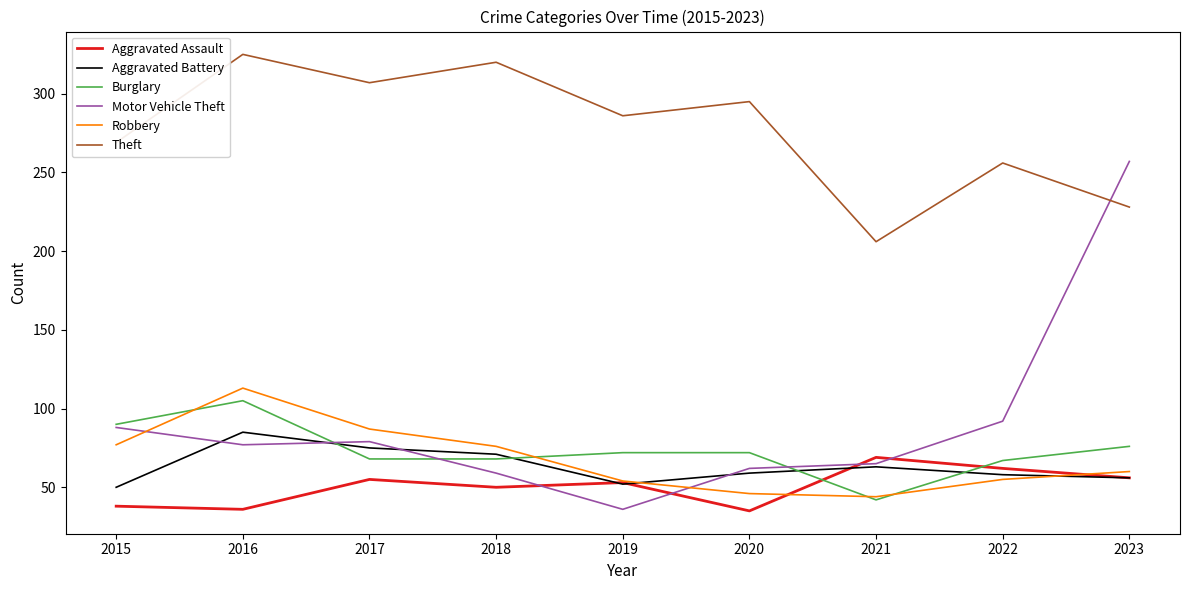

The value of Burglary at 2021 is 24. True or false?

False